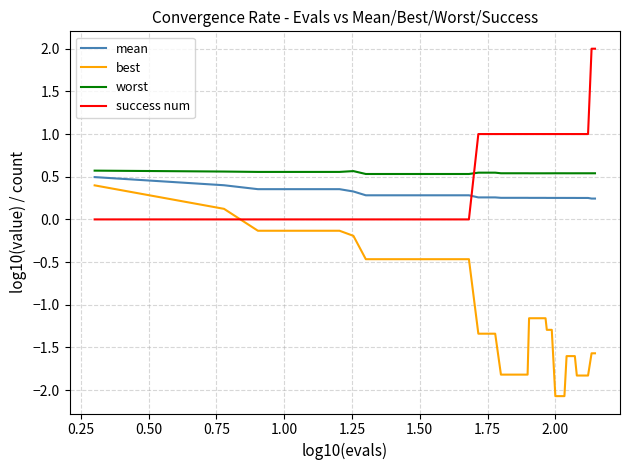

Does the chart display data point markers on the line(s)?

No